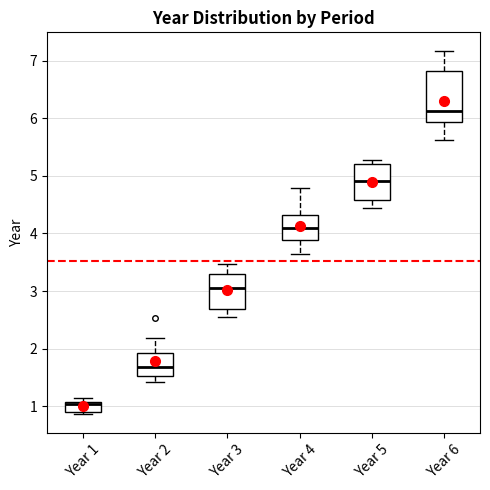

Which box's median line is the highest?

Year 6